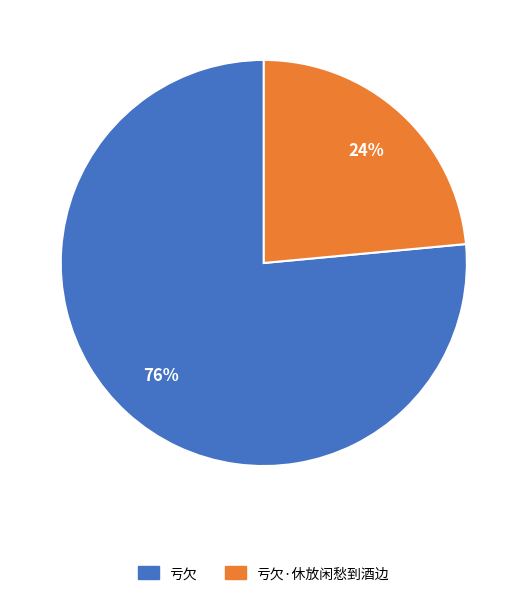

To the nearest percent, what is the average slice percentage?

50%